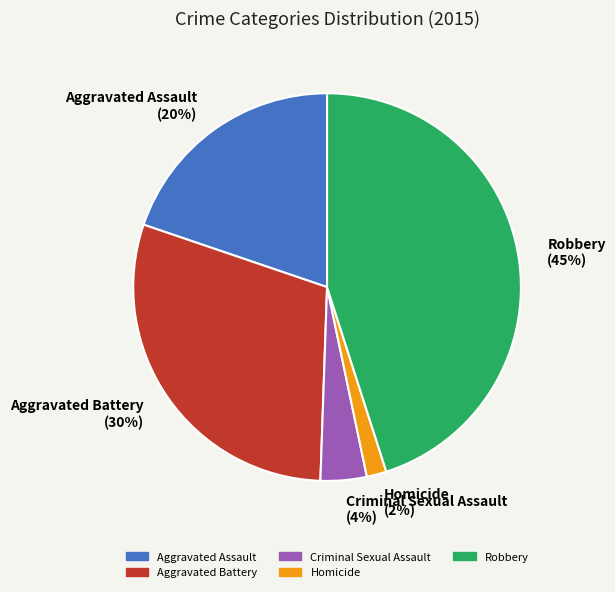

Rank the categories by value from highest to lowest.

Robbery, Aggravated Battery, Aggravated Assault, Criminal Sexual Assault, Homicide